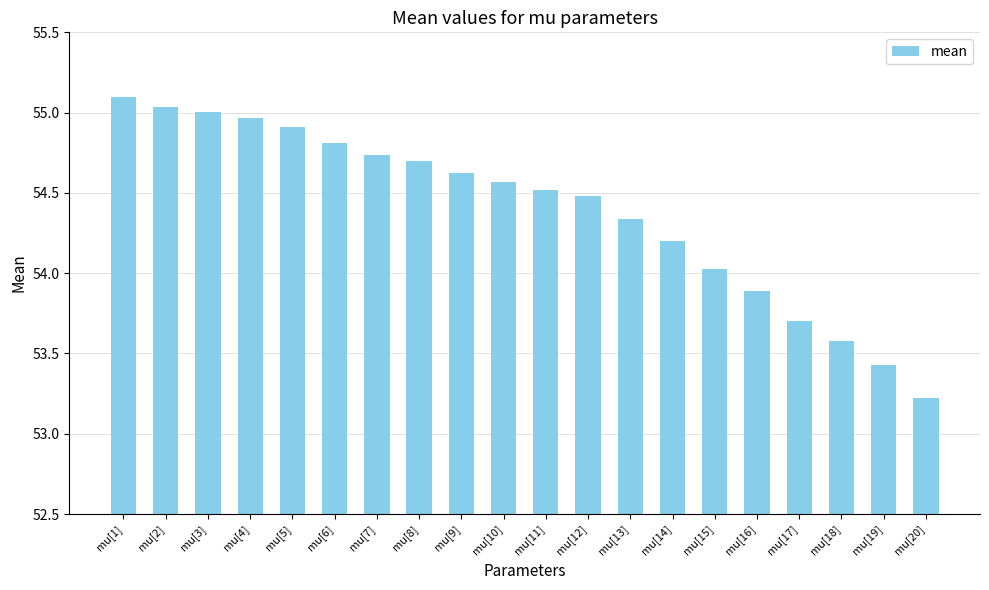

What is the difference between the second highest and minimum values?

1.8